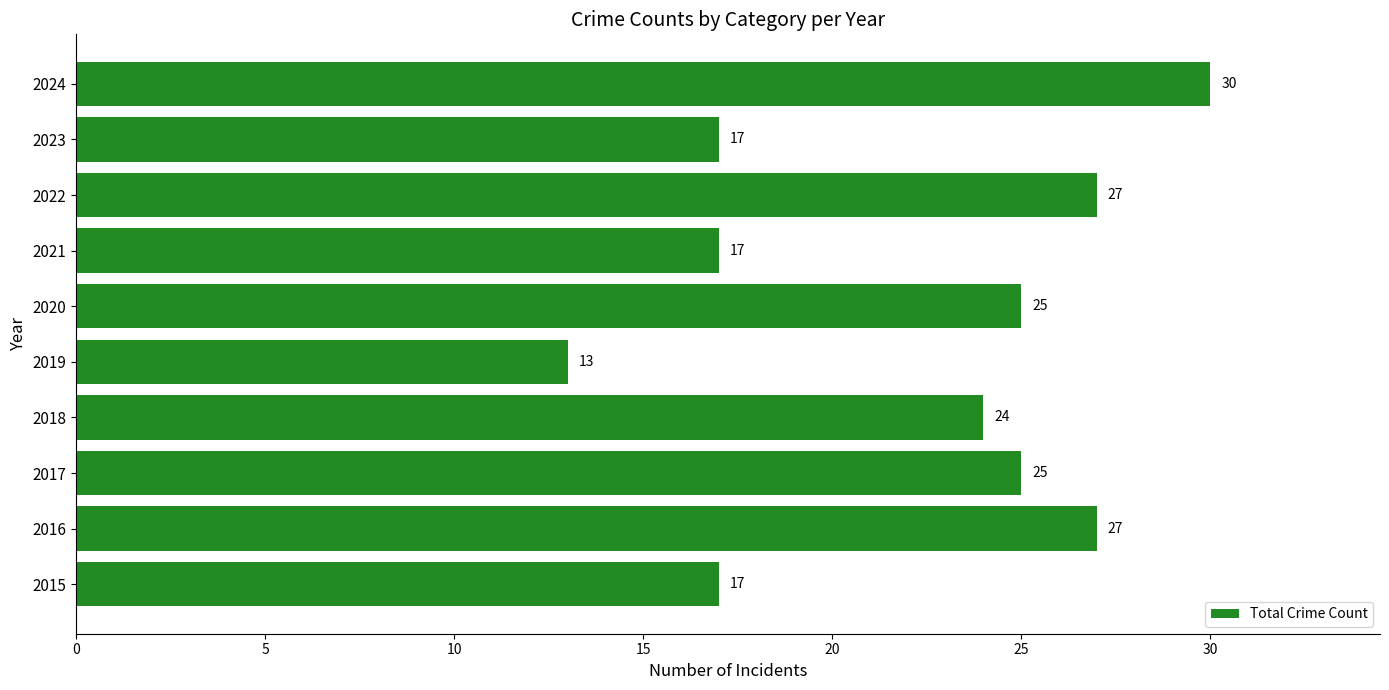

What is the difference between the maximum and minimum values?

17